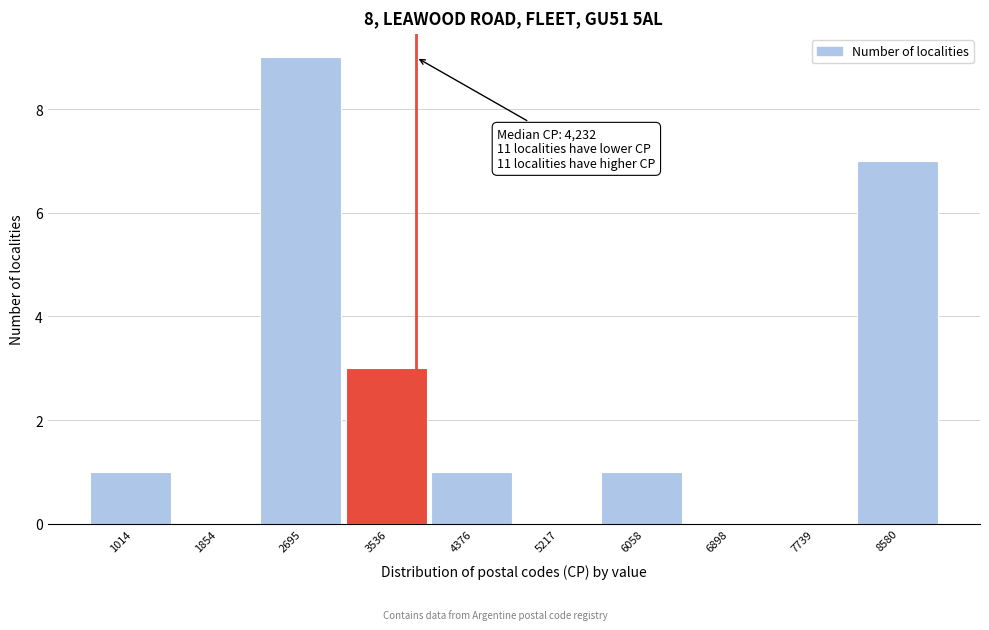

Reading right to left, extract all data points from this chart.

8580=7	7739=0	6898=0	6058=1	5217=0	4376=1	3536=3	2695=9	1854=0	1014=1